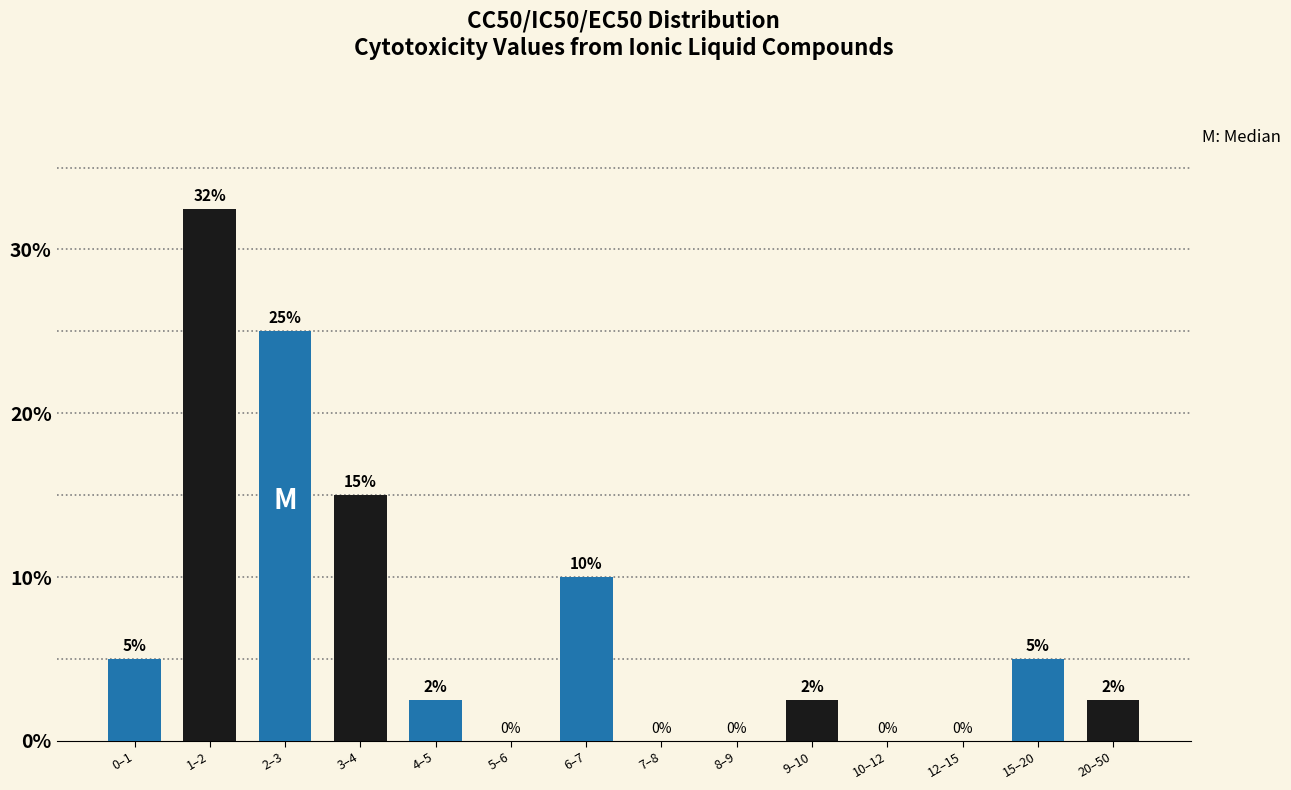

What is the greatest value displayed?

32.5